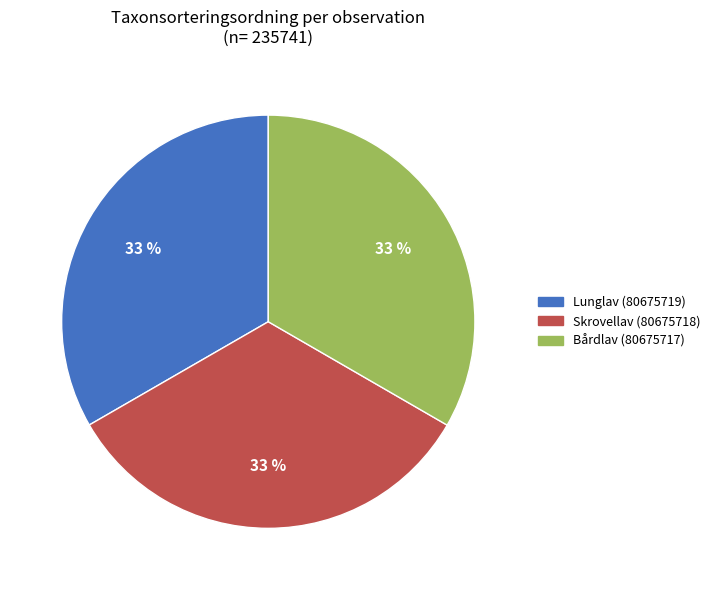

Is it true that Skrovellav (80675718) is 33% of the pie?

True